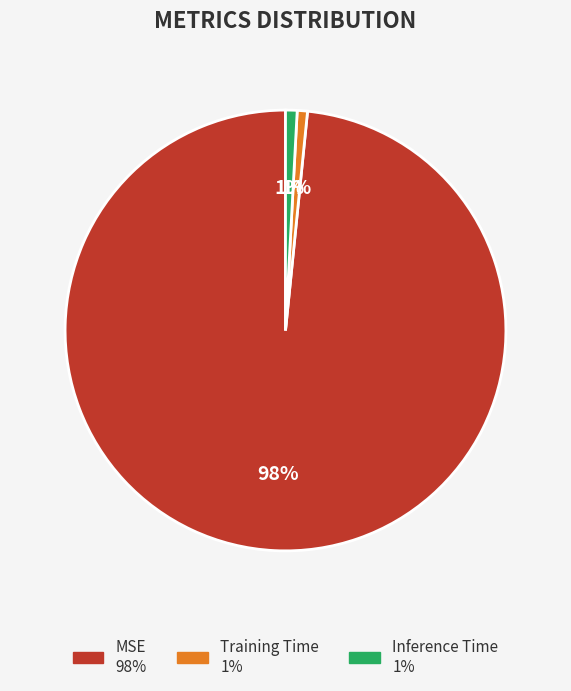

Is there any slice that represents more than half of the pie?

Yes